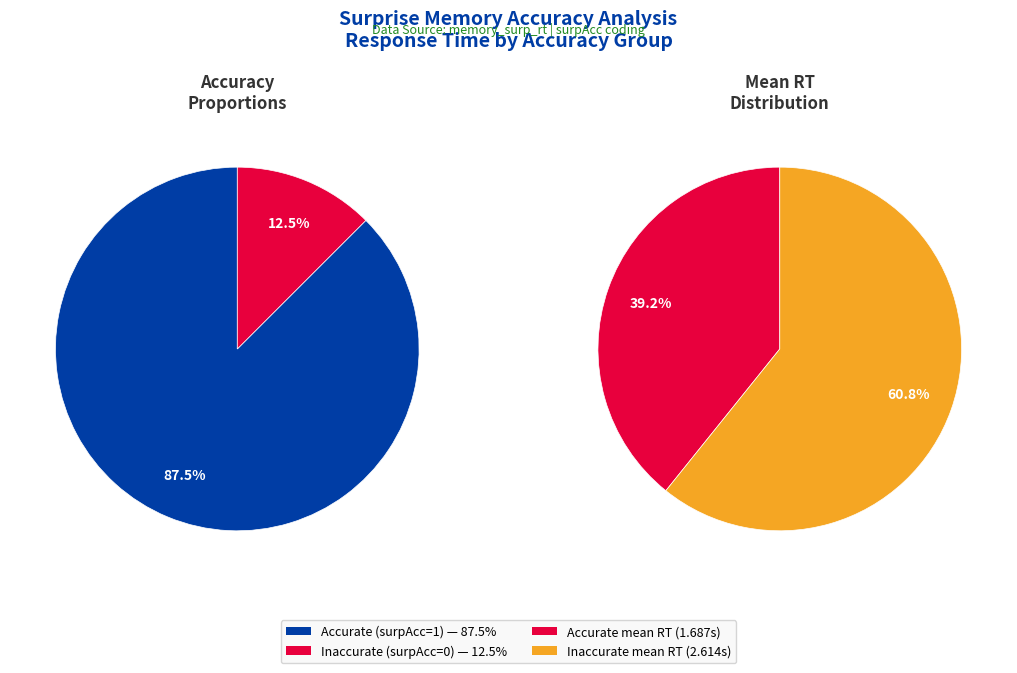

What is the ratio of the value at surpAcc=0 (mean RT) to the value at surpAcc=1 (mean RT)?

1.5